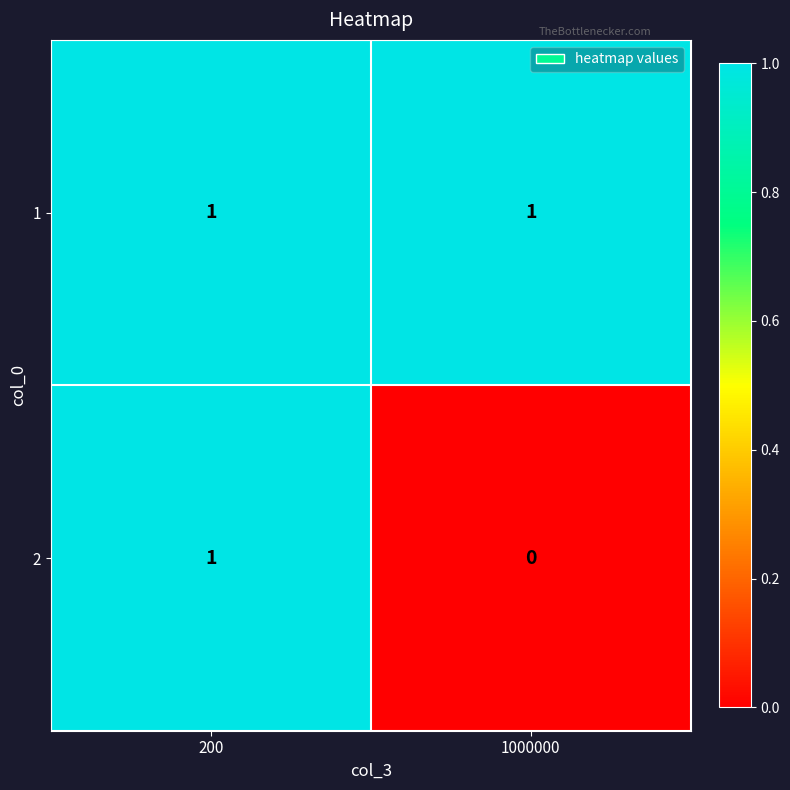

At which label is 2 closest to 0?

1000000